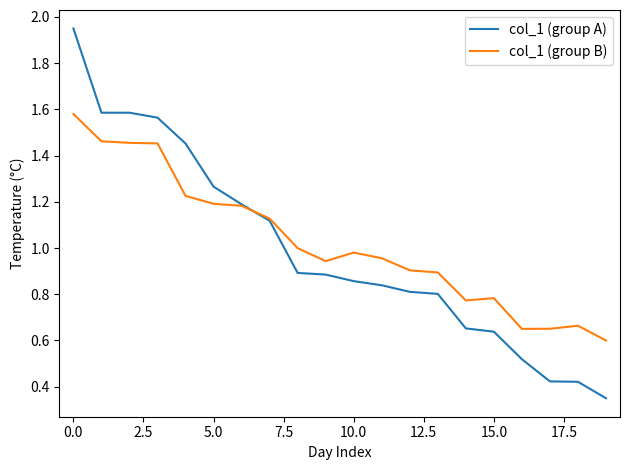

Which series has the largest range (max minus min)?

col_1 (group A)